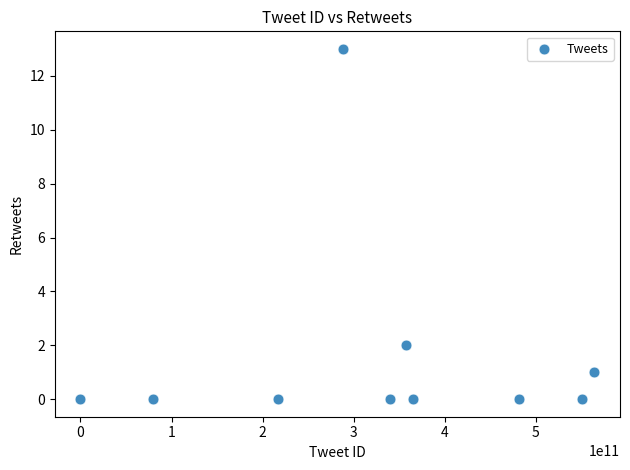

What is the range of X values (max minus min)?

564410806273